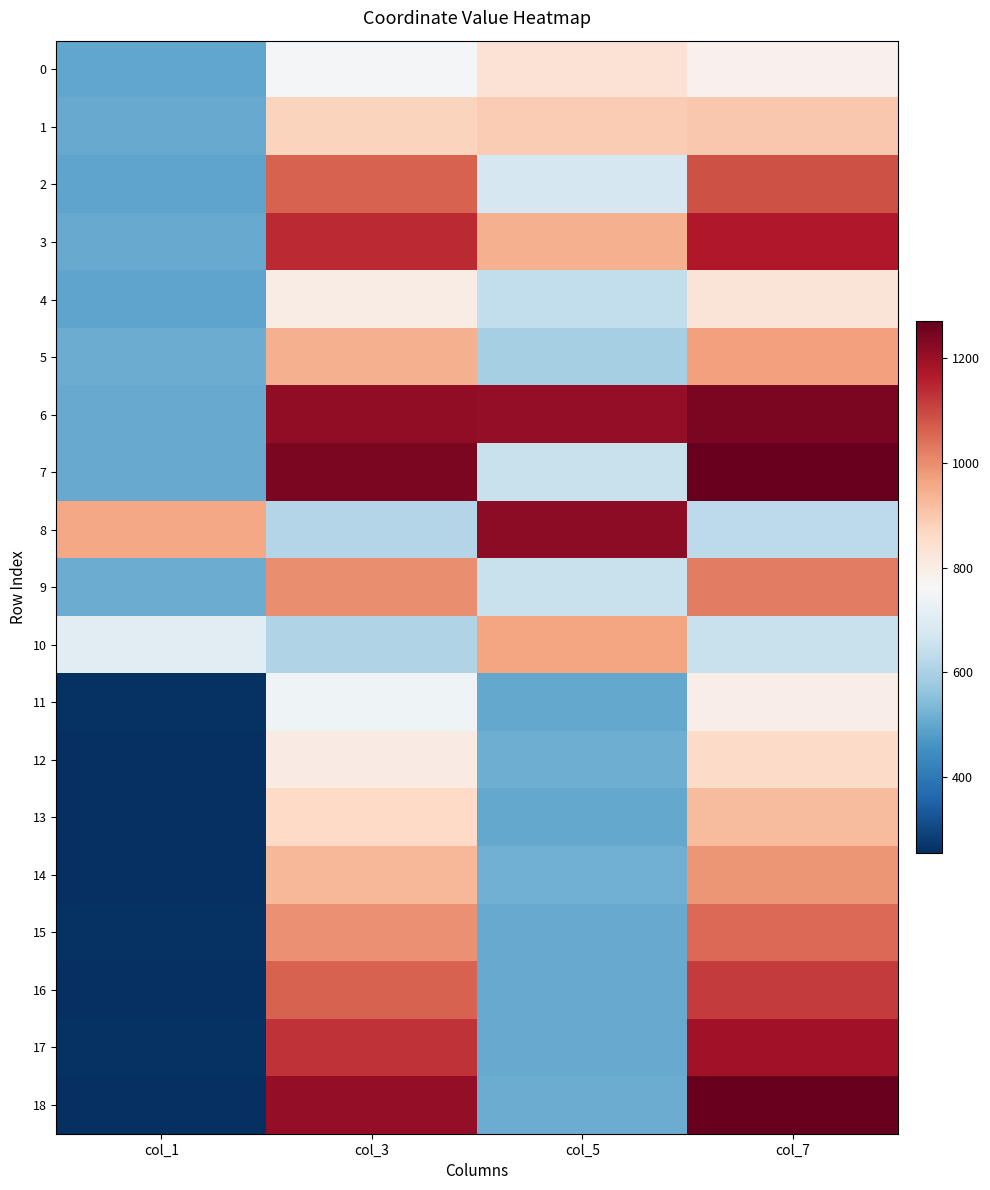

Count the number of data series in this chart.

19